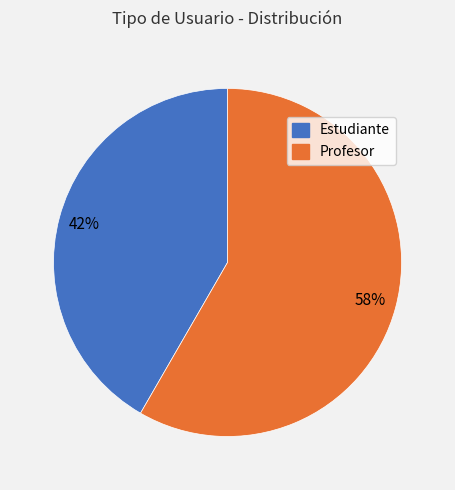

How many slices are in this pie chart?

2